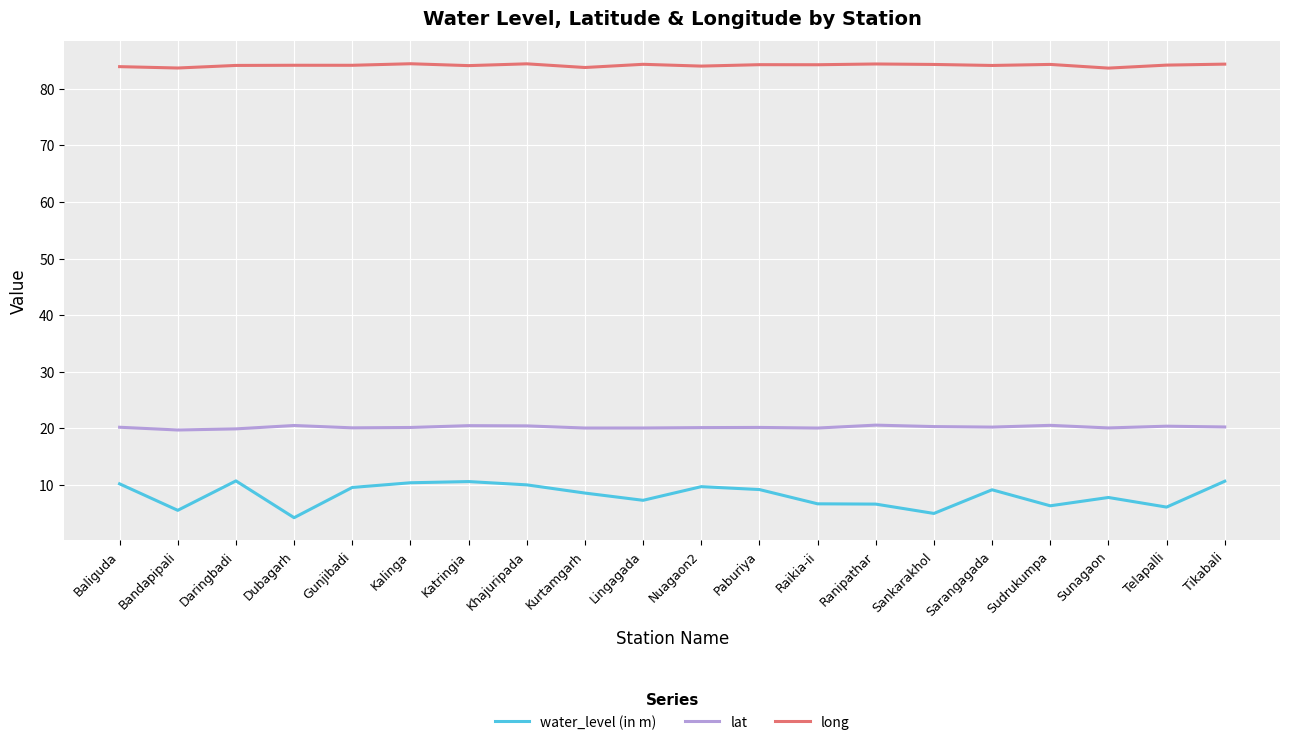

True or false: water_level (in m) and lat intersect in this chart.

False